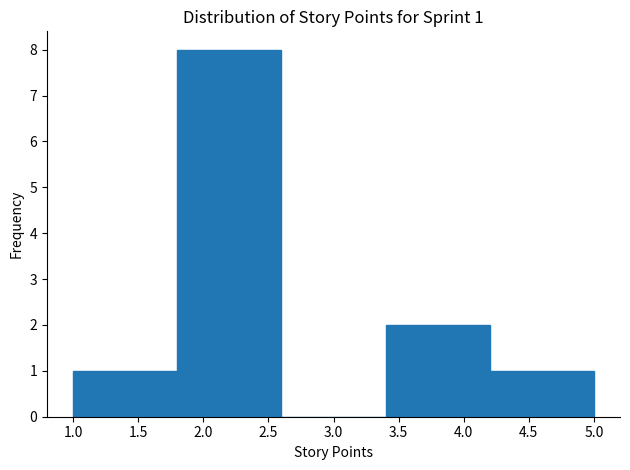

Which range on the x-axis has the tallest bar?

1.8 to 2.6